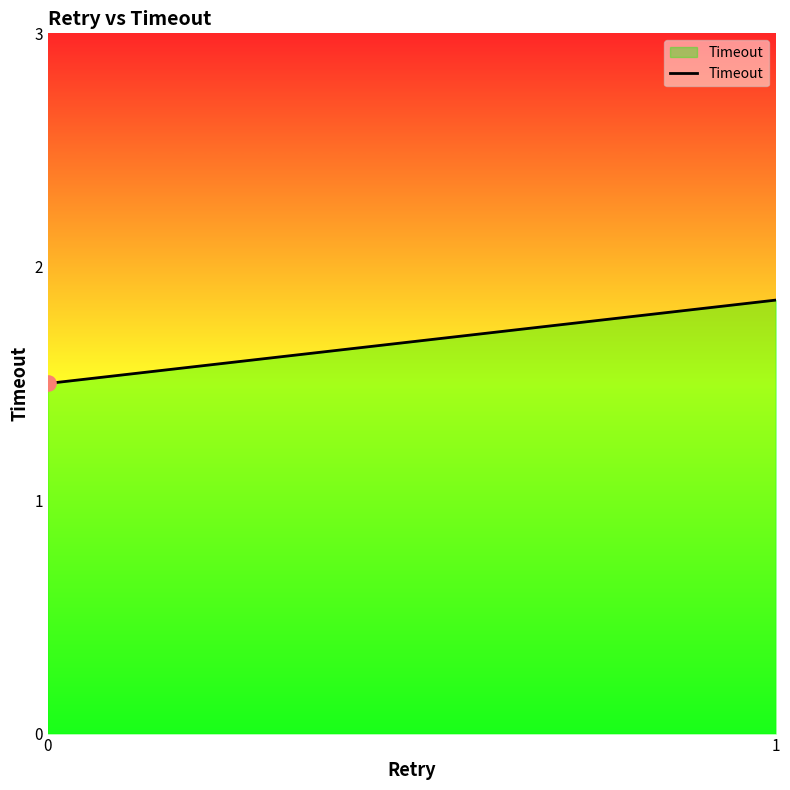

What is the change in value from 0 to 1?

+0.4